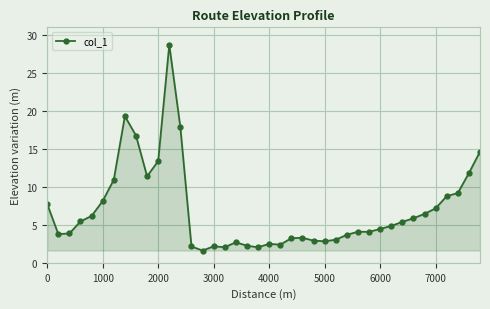

What is the average value?

7.0